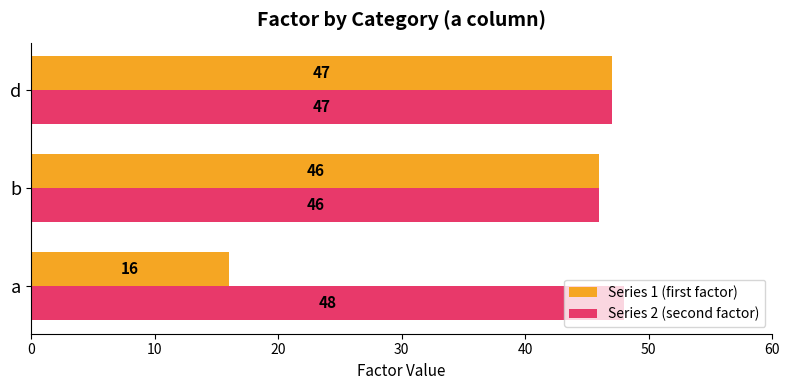

What is the average value of the Series 1 (first factor) series?

36